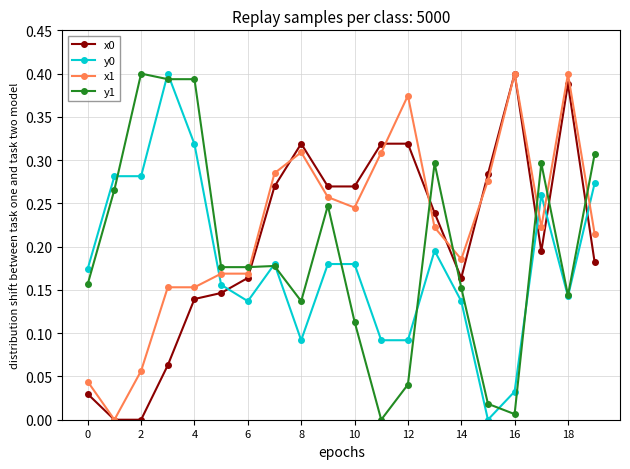

Which series ends up on top after the final intersection of x0 and y1?

y1